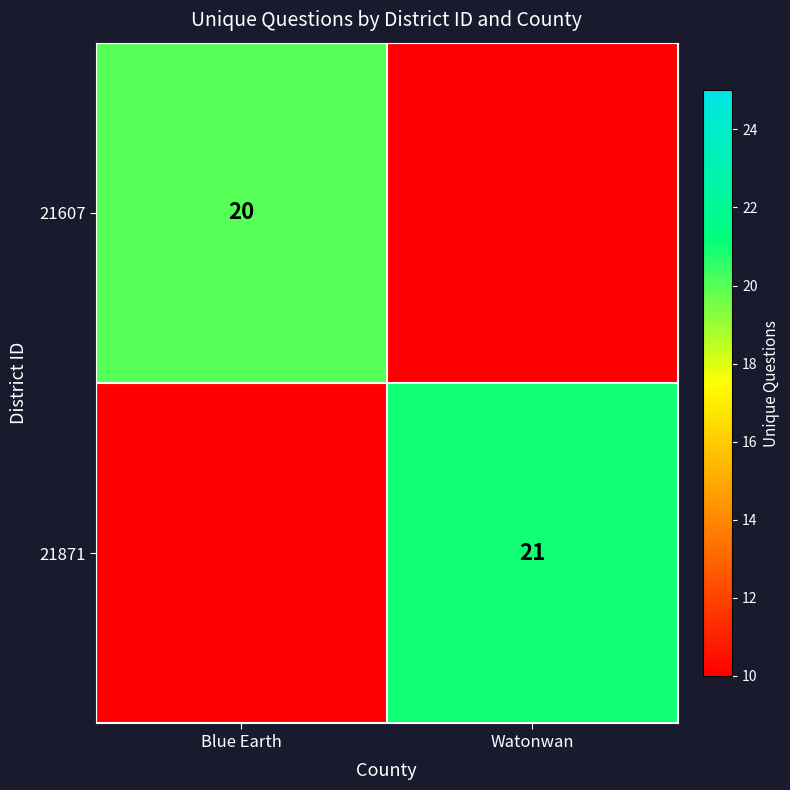

Which series has the widest spread of values?

21871